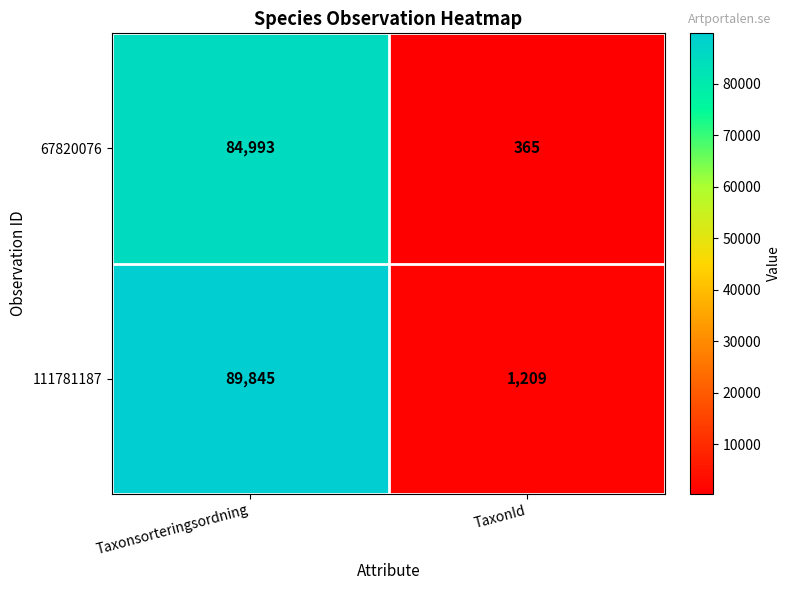

What is the greatest value displayed?

89845